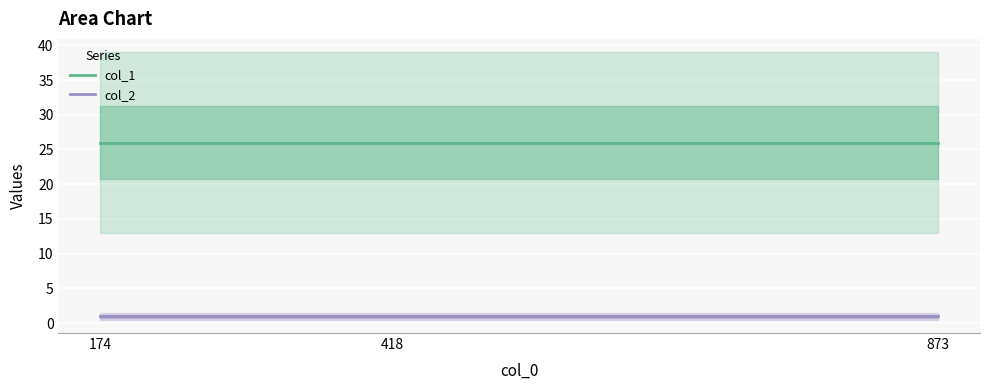

What is the maximum value for col_2?

1